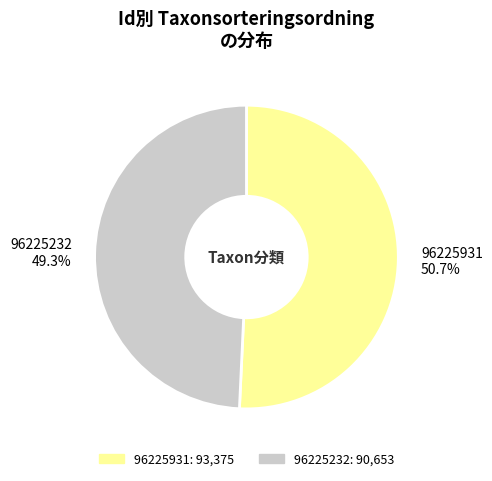

How much of the chart is everything except 96225931?

49.3%